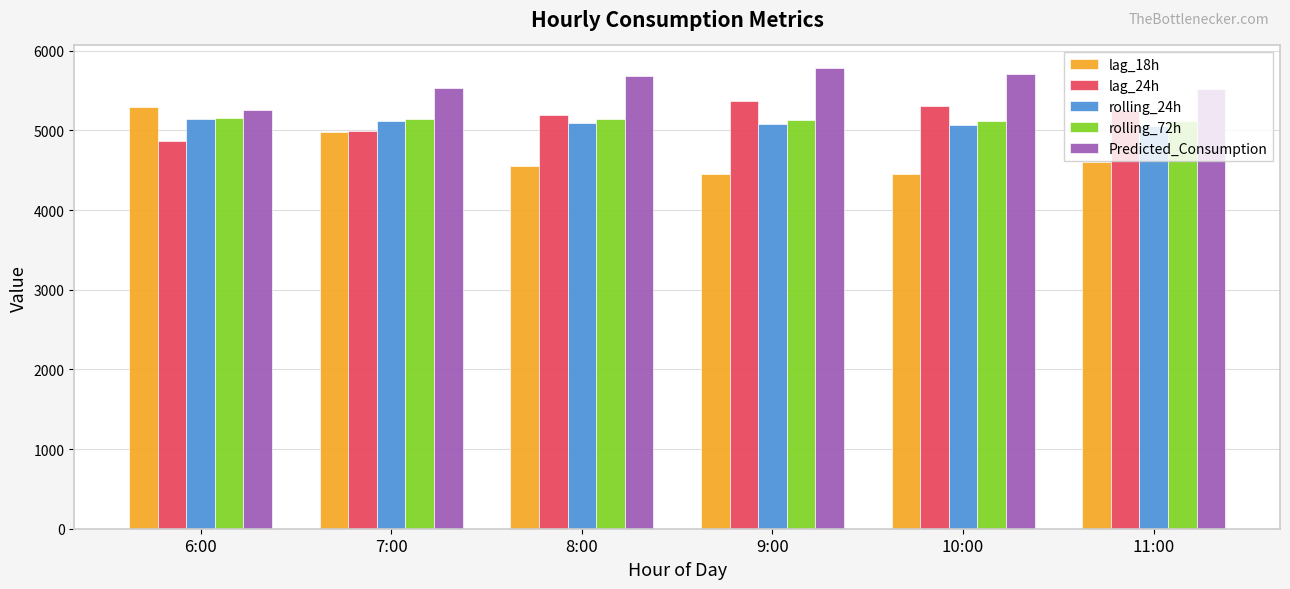

Is the value of rolling_72h at 11:00 greater than the value of lag_24h at 8:00?

No